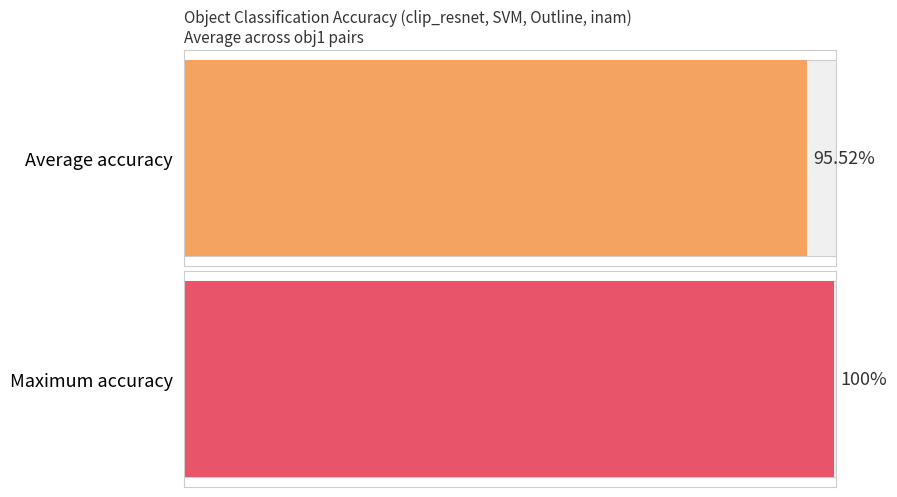

What is the approximate value of max_acc at lamp?

1.0